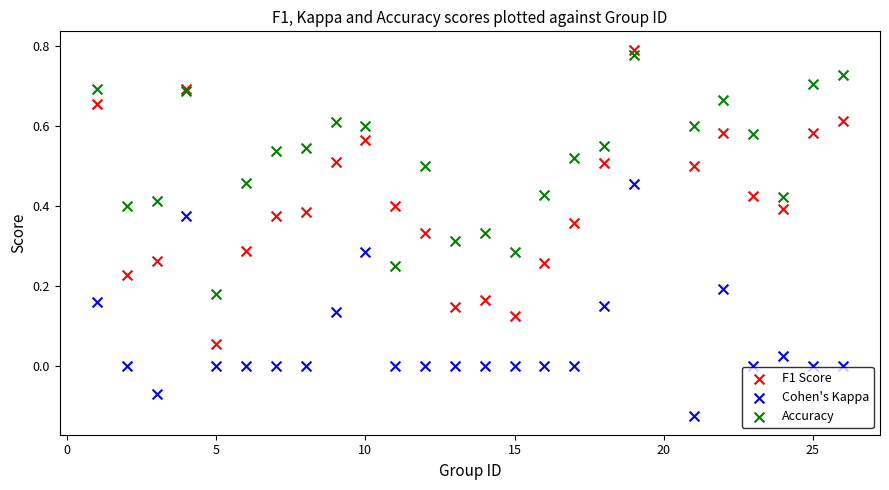

Which series has the widest spread of Y values?

F1 Score